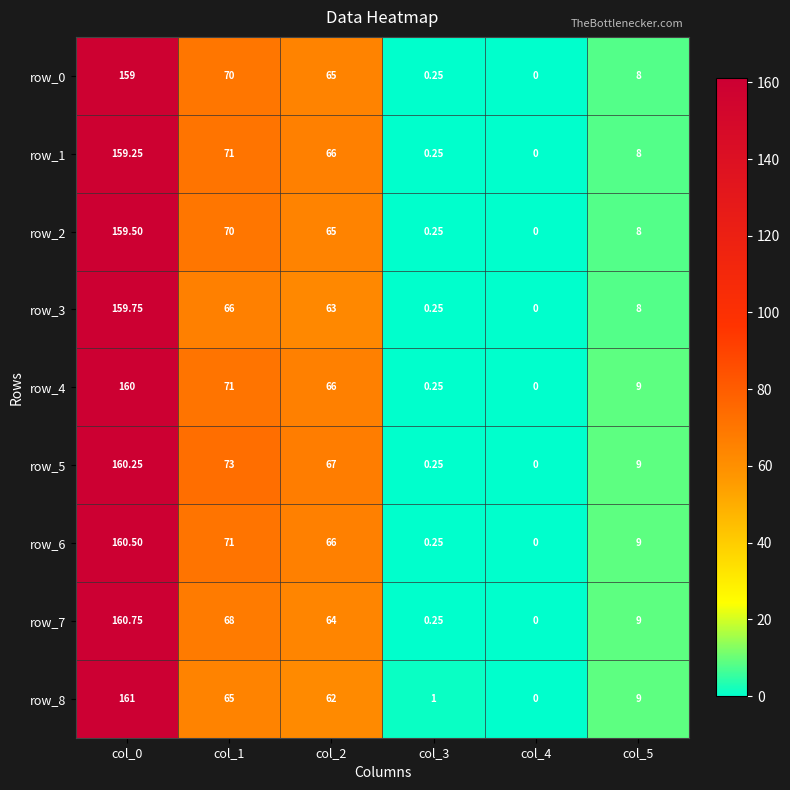

Rank the categories by row_5 value from highest to lowest.

col_0, col_1, col_2, col_5, col_3, col_4